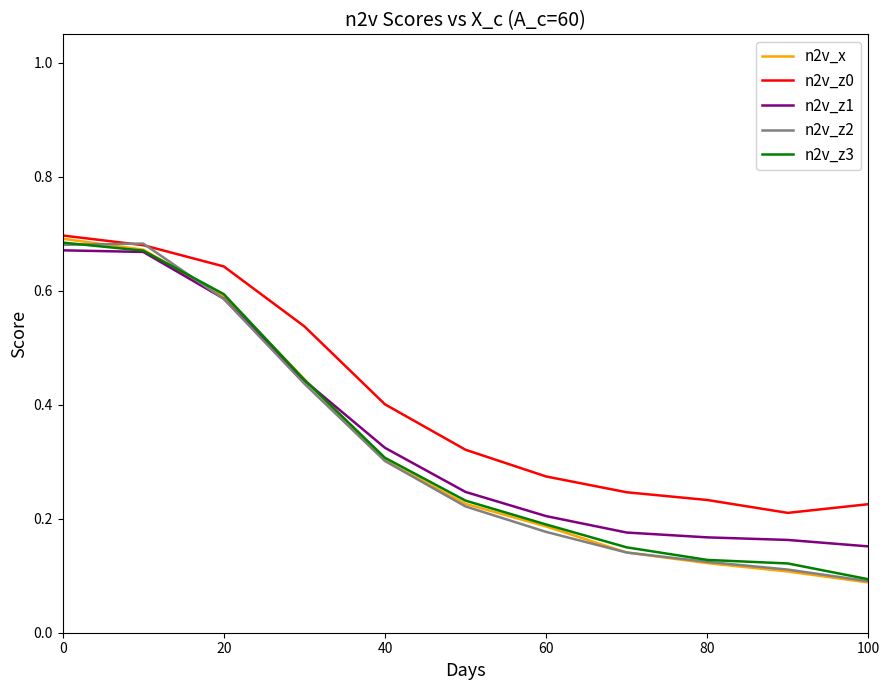

Which series has the largest total across all categories?

n2v_z0